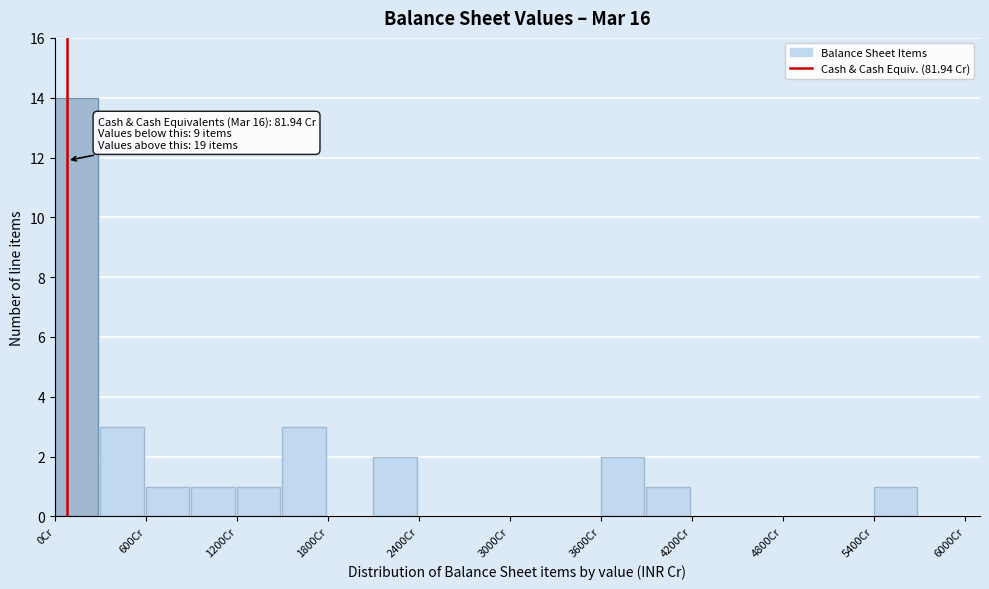

Around what value on the x-axis is the tallest bar? Give the approximate position of its centre, as read against the axis.

100